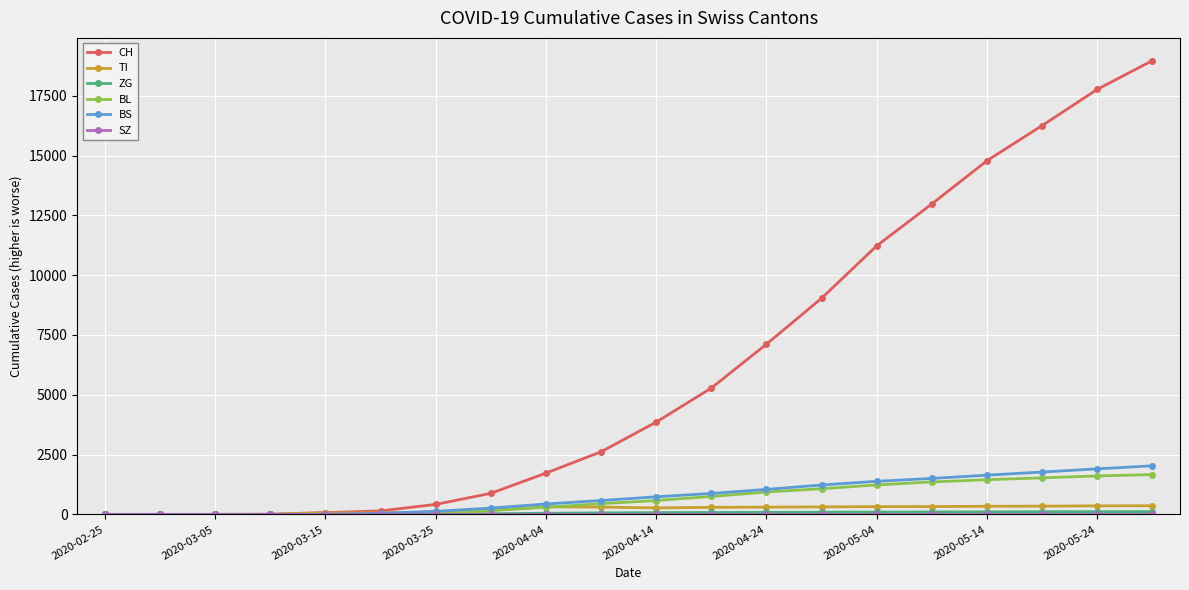

Which series has the largest total across all categories?

CH